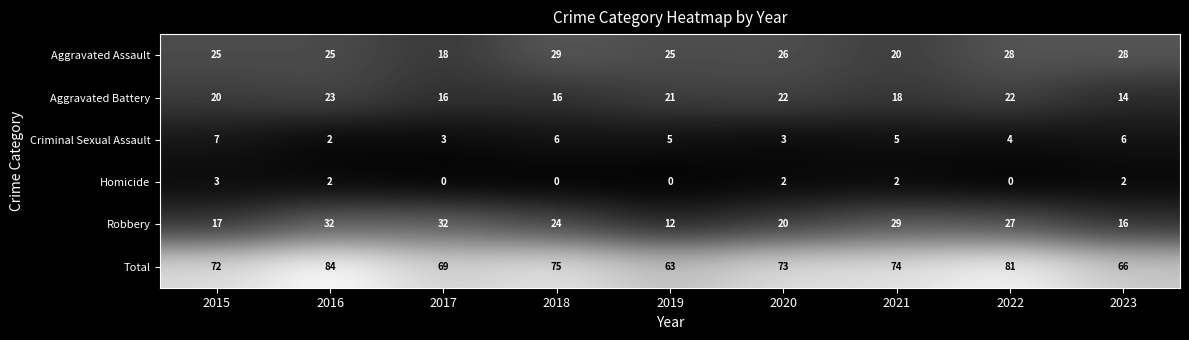

What is the sum of all Aggravated Battery values?

172